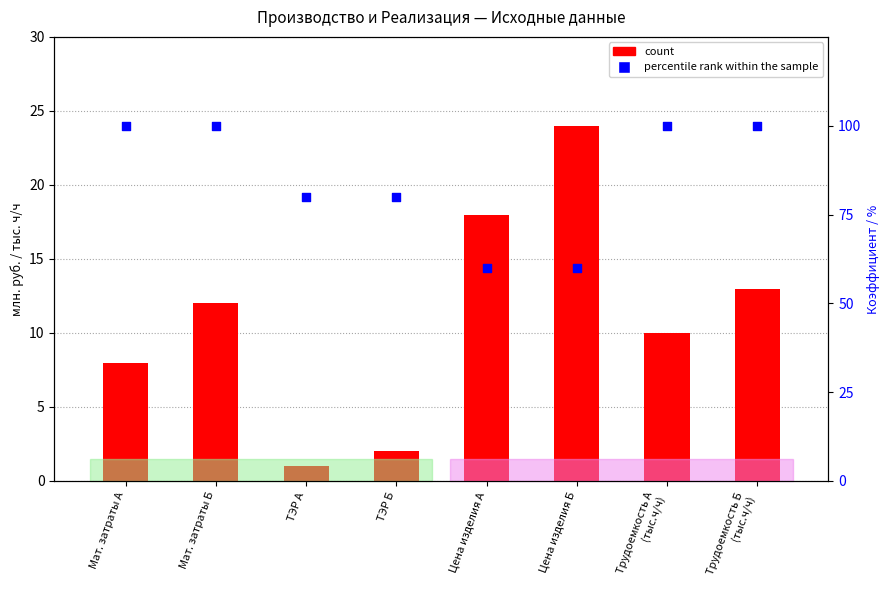

Is the value of percentile rank within the sample at Мат. затраты А greater than the value of count at Мат. затраты А?

Yes